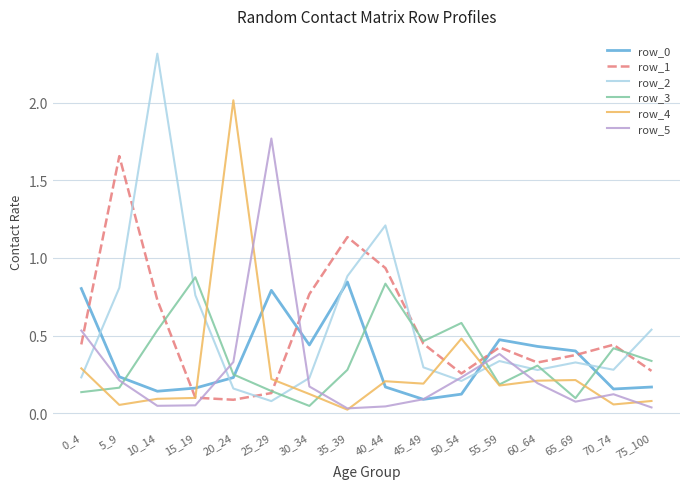

Which series has the largest range (max minus min)?

row_2